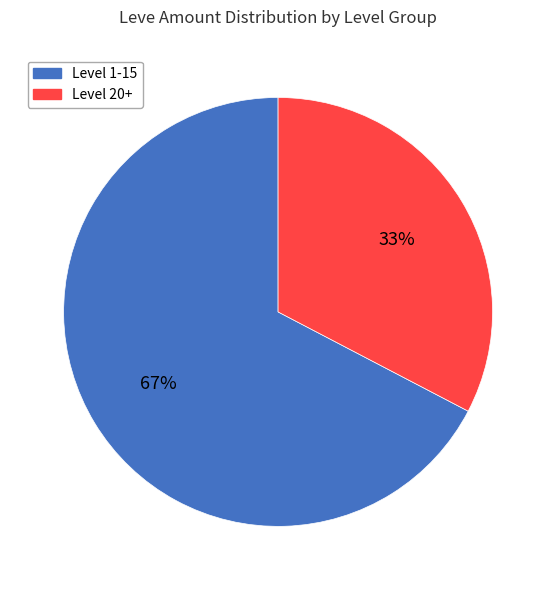

The Level 1-15 slice represents 67% of the pie. True or false?

True